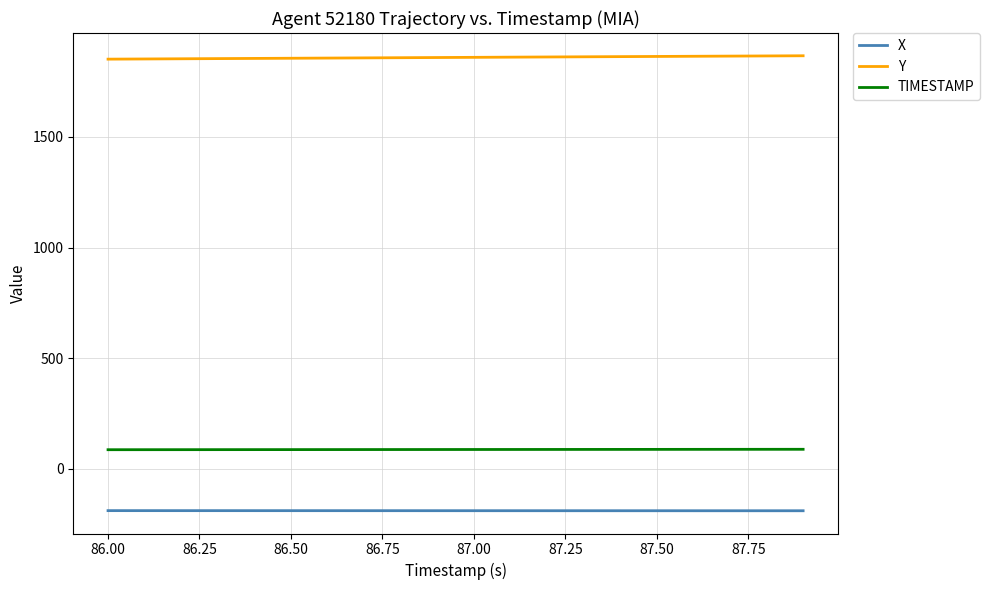

Which series has the largest total across all categories?

Y